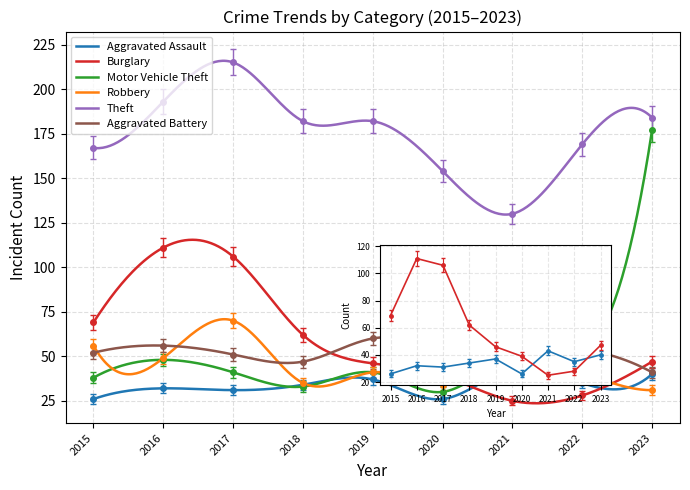

List the labels in order of Aggravated Assault value, largest first.

2021, 2023, 2019, 2022, 2018, 2016, 2017, 2015, 2020